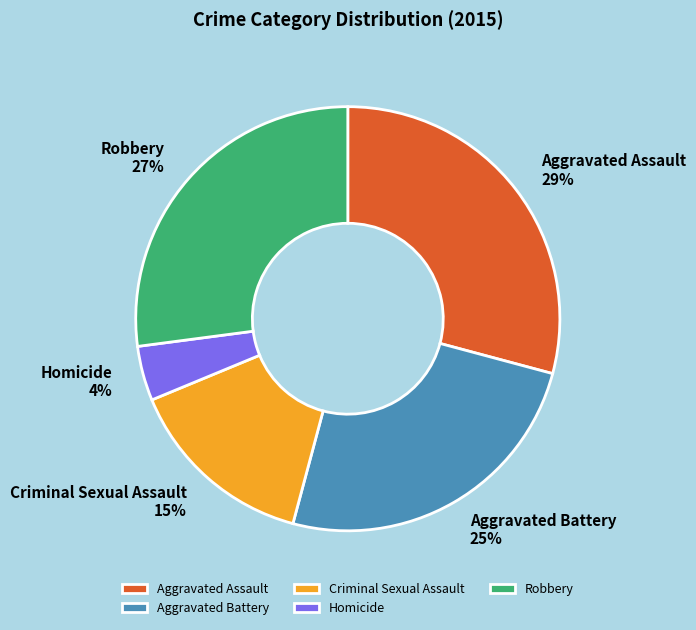

How many slices are in this pie chart?

5